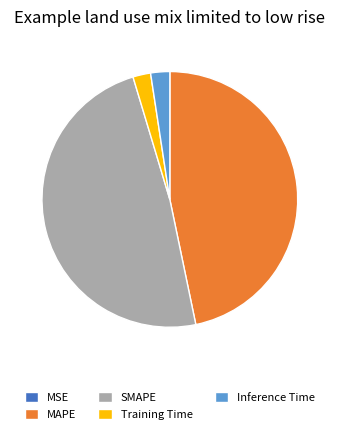

Does Training Time account for over 50% of the chart?

No